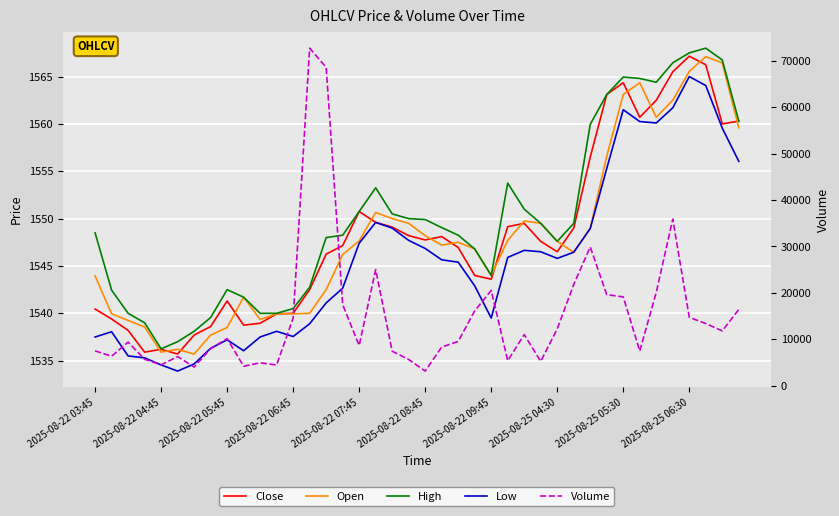

At how many categories does at least one series exceed 17486?

10